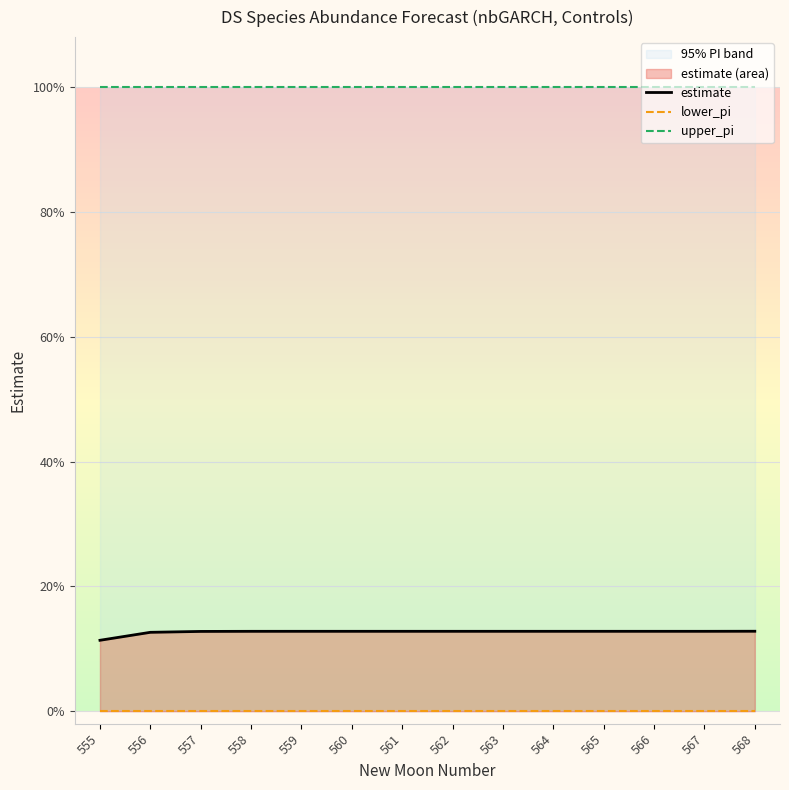

True or false: lower_pi has more than 1 points higher than both neighbors.

False